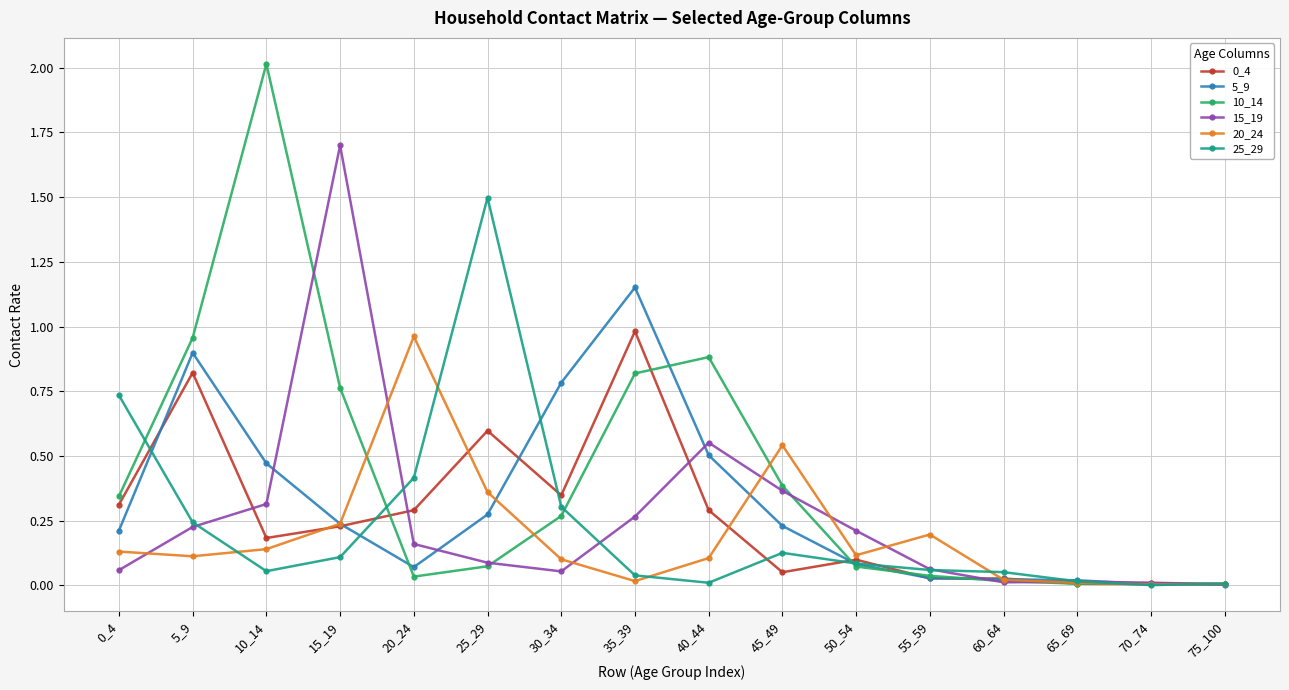

What is the spread (max minus min) of values at 10_14?

2.0